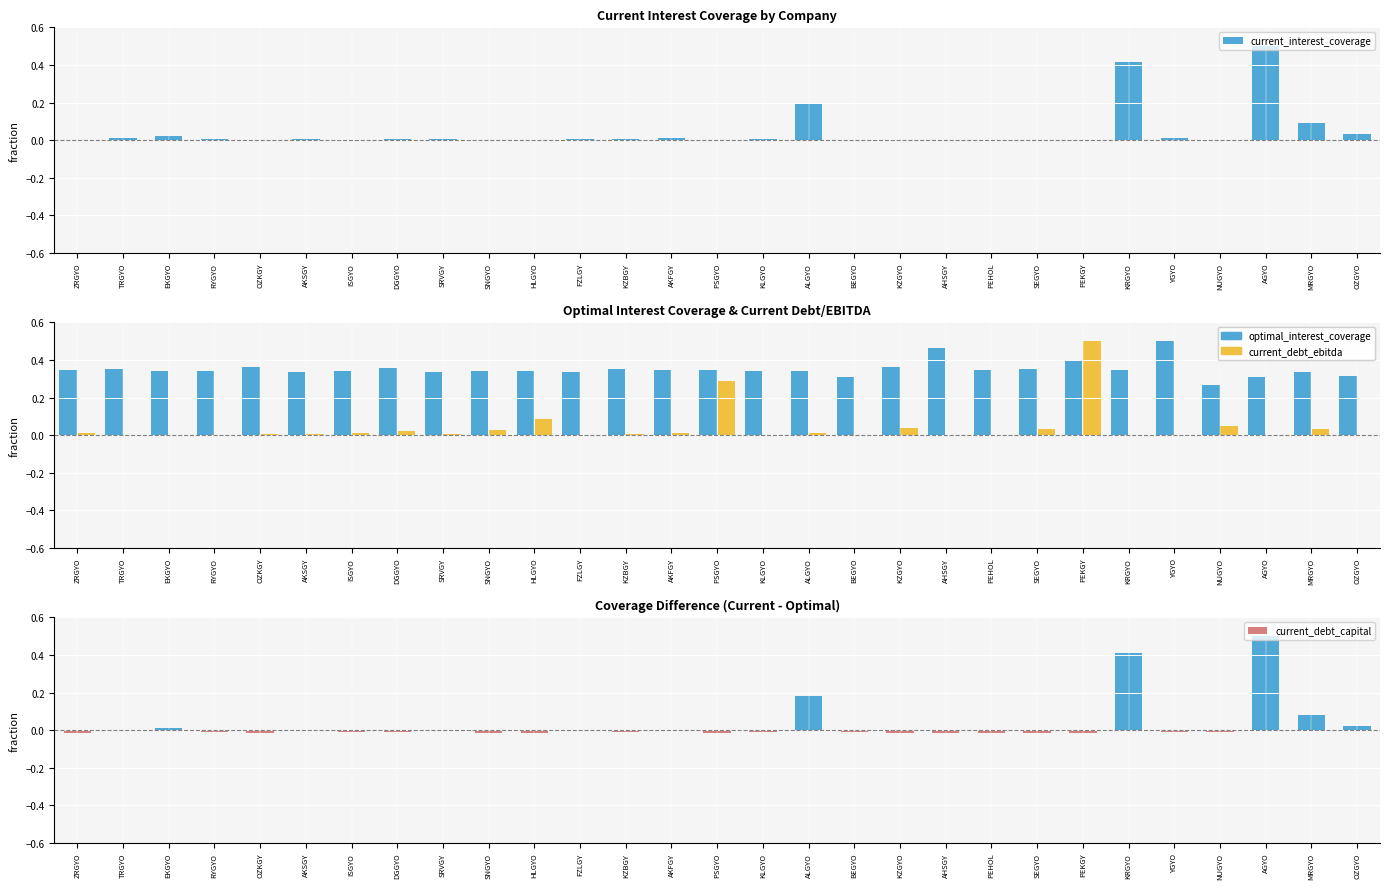

What is the sum of the current_debt_capital values at PEKGY and MRGYO?

0.1